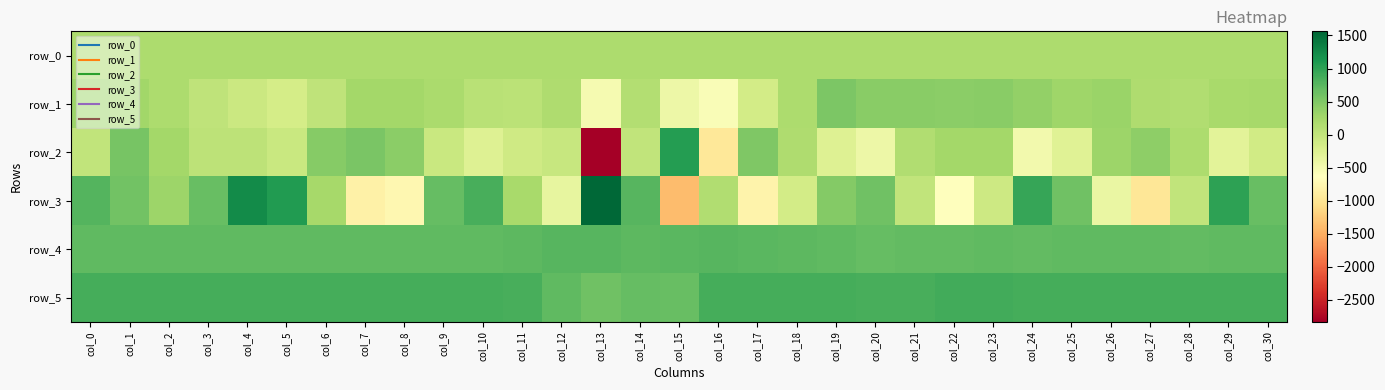

What is the difference between the second highest and second lowest values in the row_1 series?

974.0